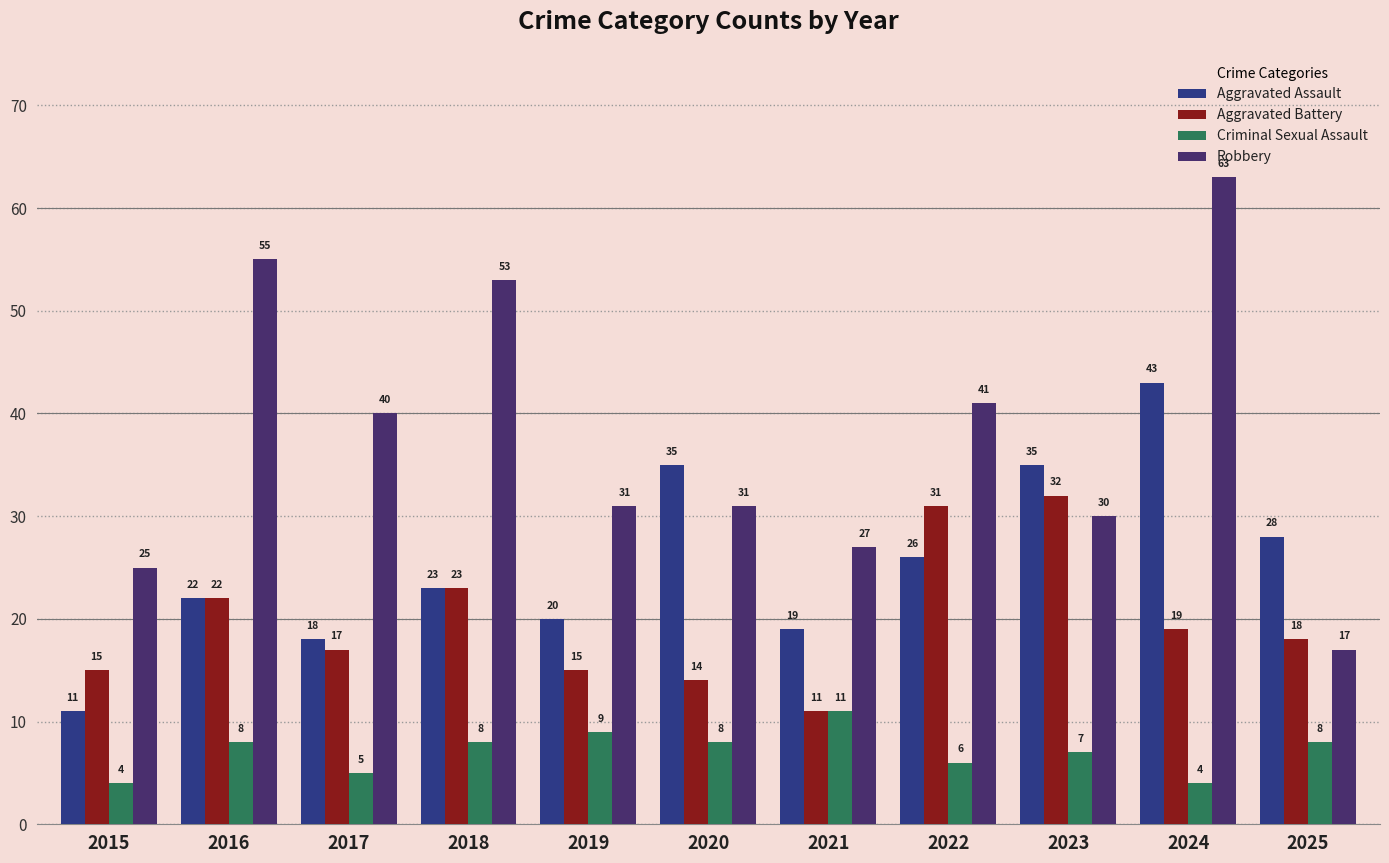

At which label is Criminal Sexual Assault closest to 7?

2023